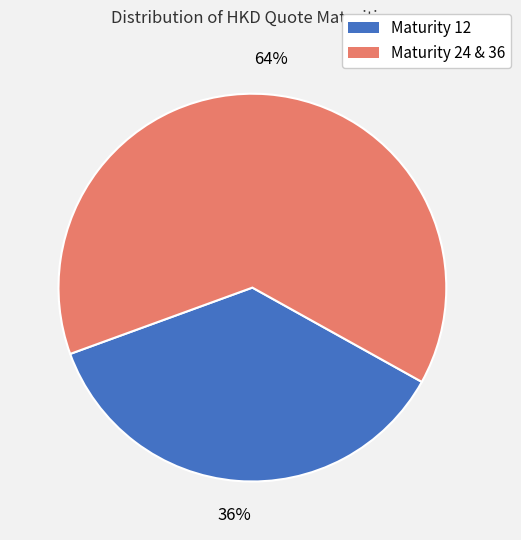

Is there any slice that represents more than half of the pie?

Yes